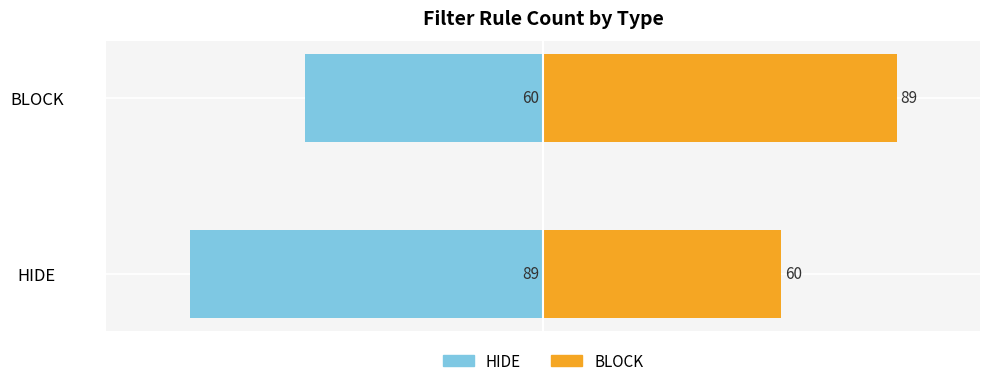

Does the chart contain any negative values?

Yes